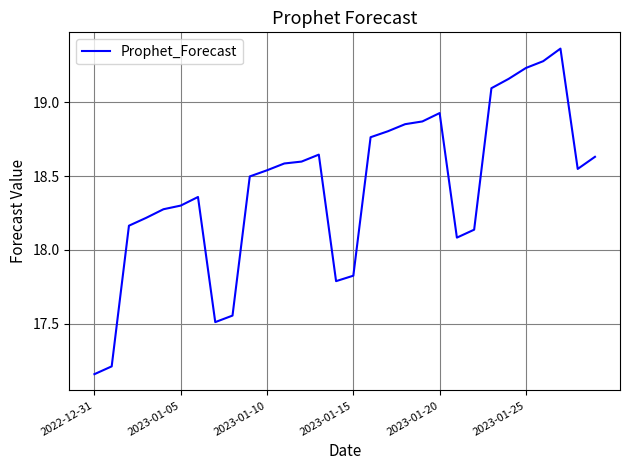

What is the difference between the maximum and minimum values?

2.2